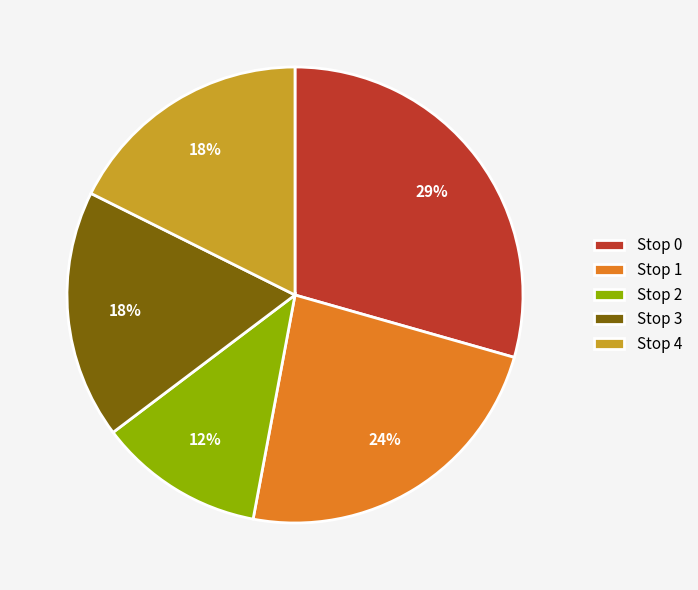

True or false: Stop 3 accounts for 18% of the total.

True